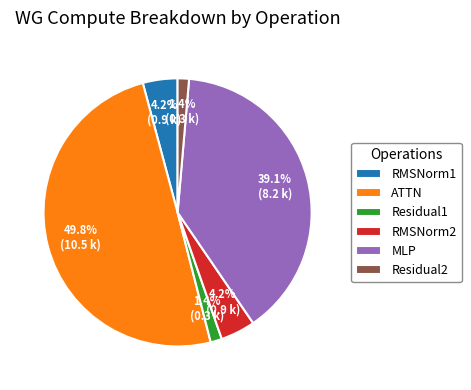

Between RMSNorm1 and MLP, which is larger?

MLP